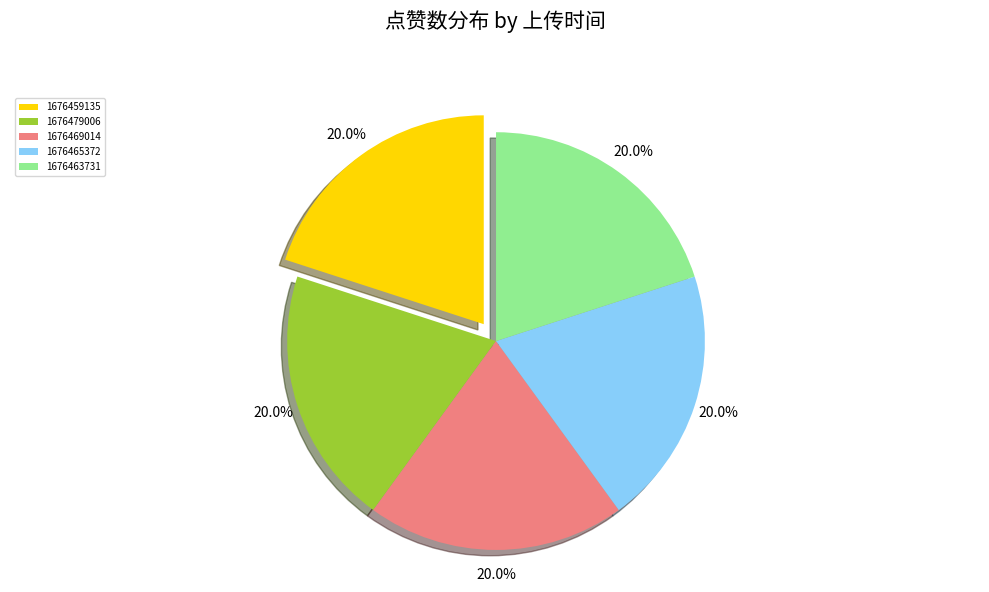

Is 1676459135 the majority of the pie?

No